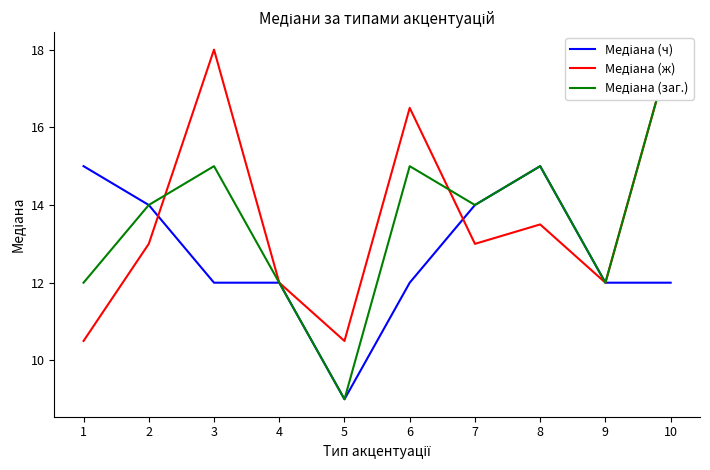

What is the minimum value for Медіана (ж)?

10.5